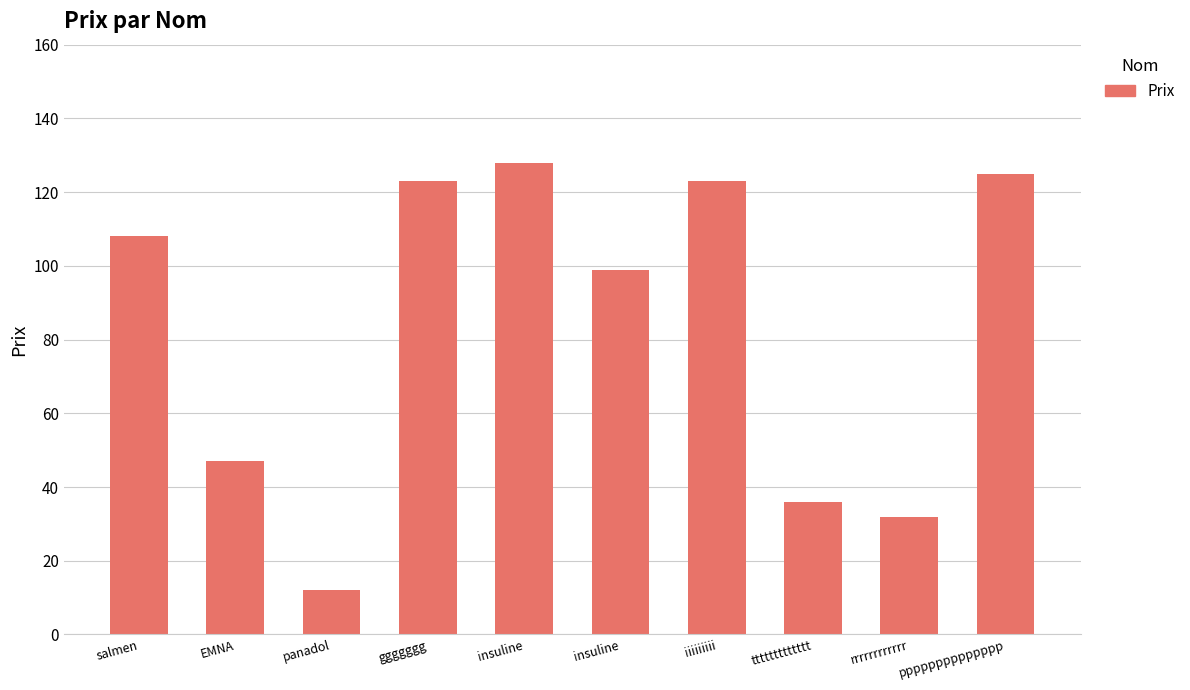

How many bars are there in total?

10